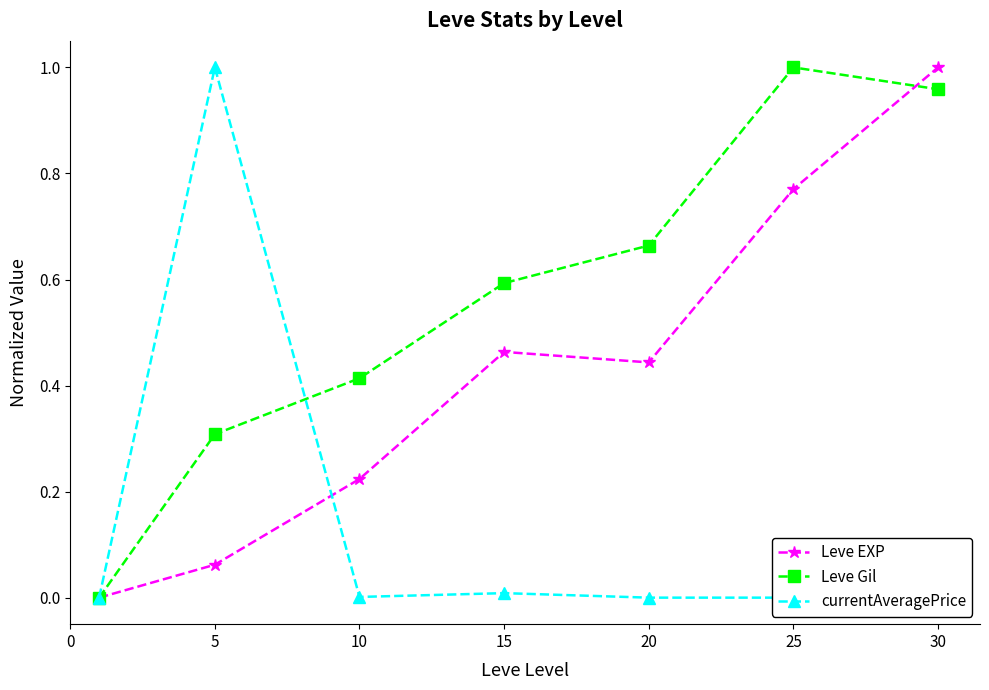

Reading left to right, extract all data points from this chart.

Leve EXP: 0=0.0	5=0.1	10=0.2	15=0.5	20=0.4	25=0.8	30=1.0
Leve Gil: 0=0.0	5=0.3	10=0.4	15=0.6	20=0.7	25=1.0	30=1.0
currentAveragePrice: 0=0.0	5=1.0	10=0.0	15=0.0	20=0.0	25=0.0	30=0.0